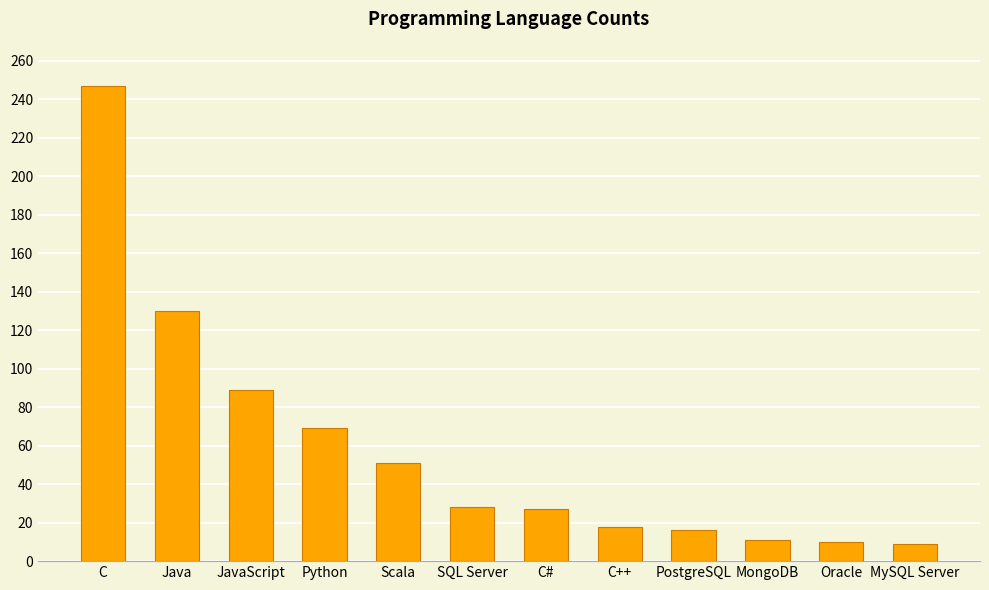

The chart shows a value of 89 at JavaScript. True or false?

True